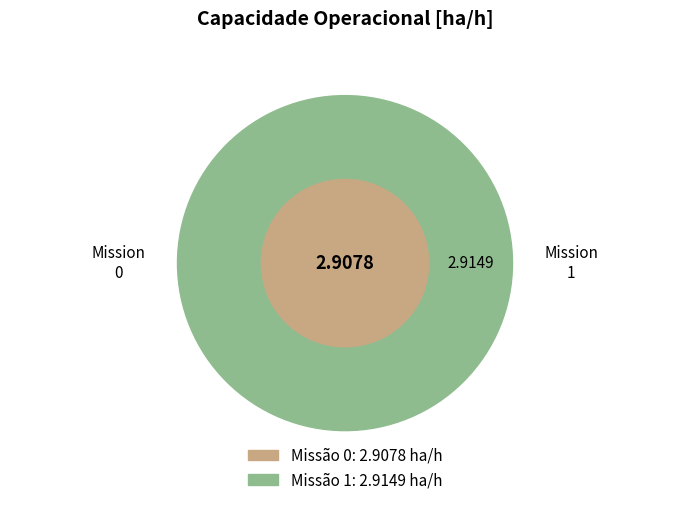

How many slices are in this pie chart?

2